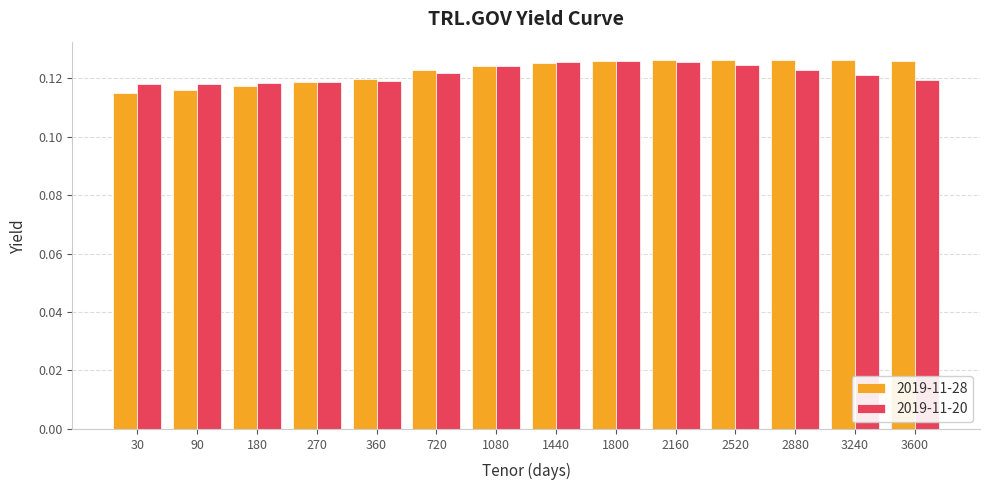

Which category has the lowest value in the 2019-11-28 series?

30